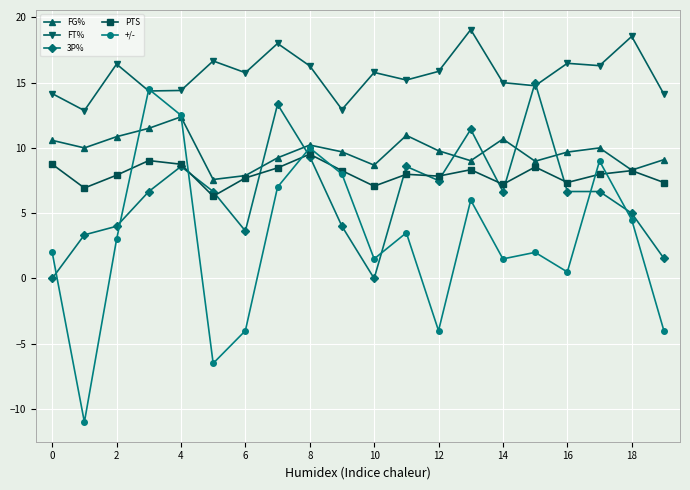

How many categories are shown in the chart?

20